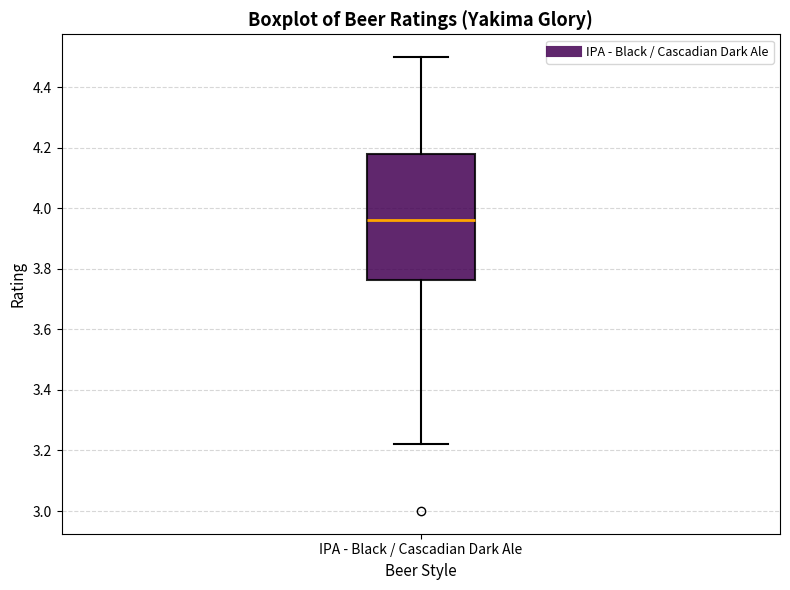

Read this box plot against the y-axis: the position of the median line, the range covered by the box, and the ends of both whiskers. The values are not printed on the chart, so give them approximately, as read against the axis.

median 3.96, box 3.76 to 4.18, whiskers 3.22 to 4.50